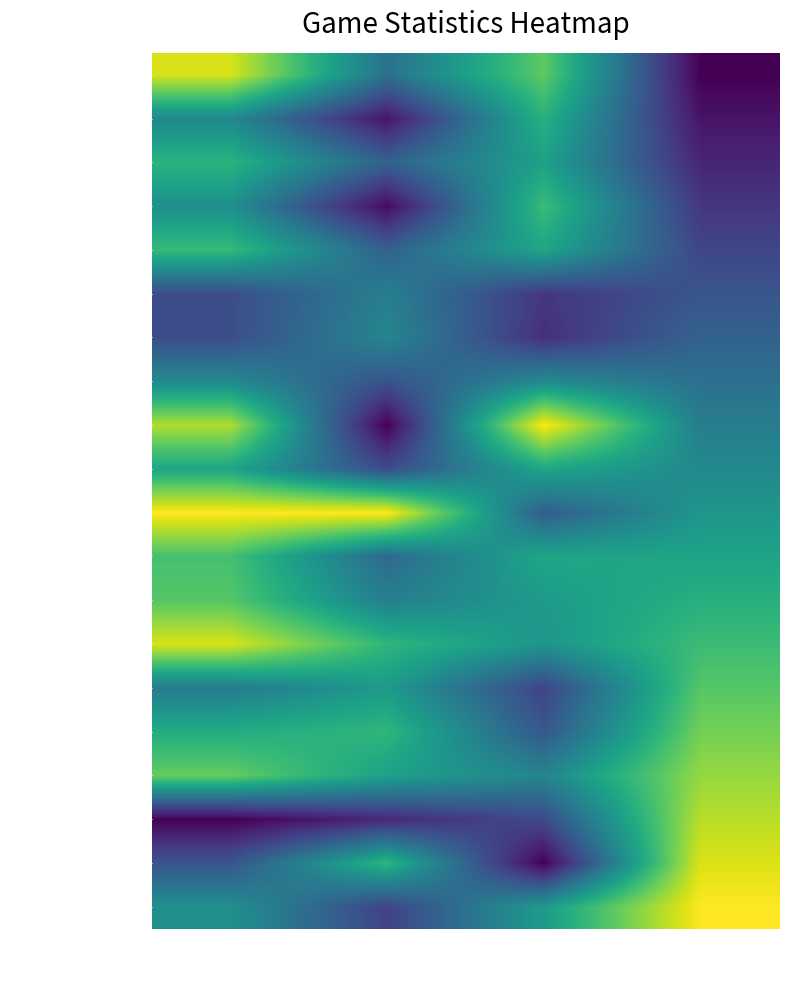

Count the number of data series in this chart.

20